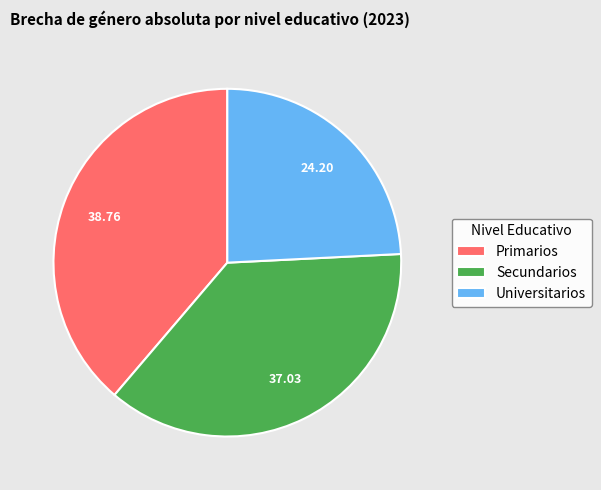

Approximately how many times larger is the value at Universitarios compared to Secundarios?

0.7